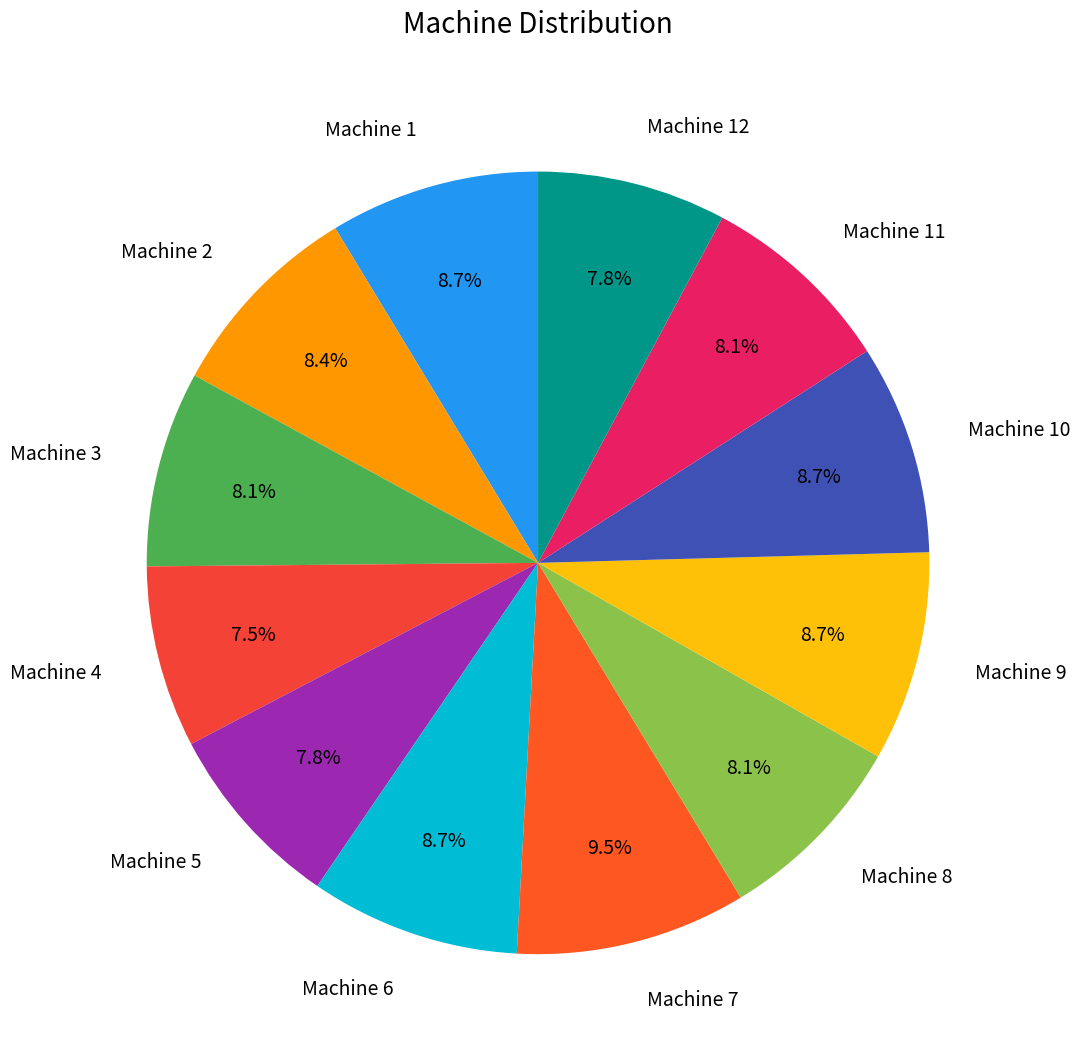

To the nearest percent, what is the average slice percentage?

8%